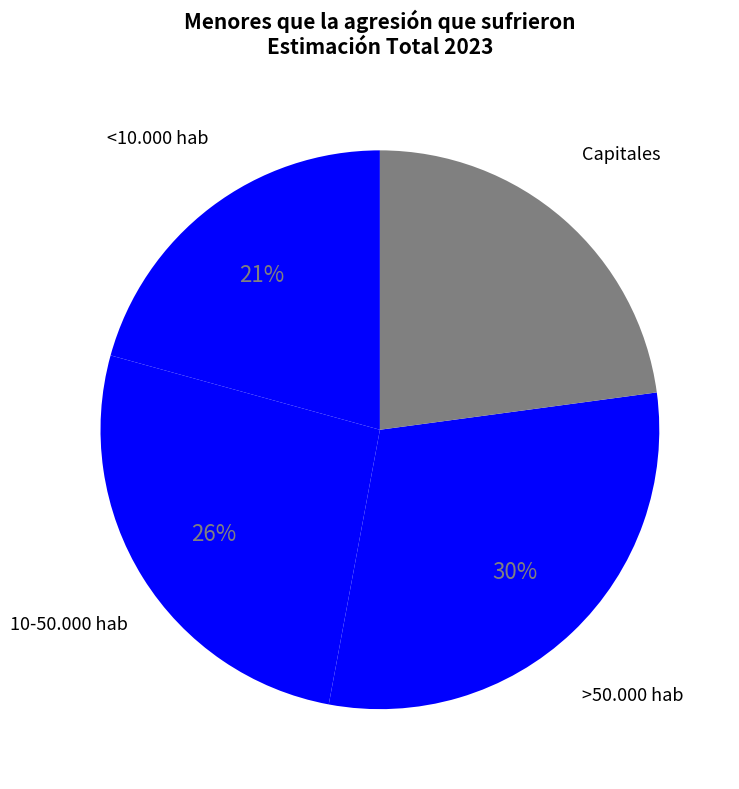

What percentage is the Capitales slice, to the nearest percent?

23%